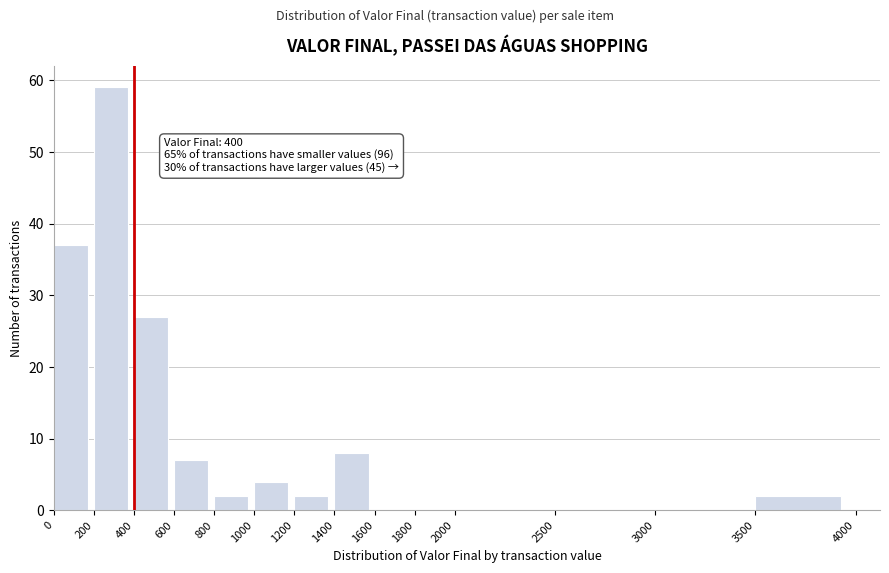

Which range on the x-axis has the tallest bar?

200 to 400